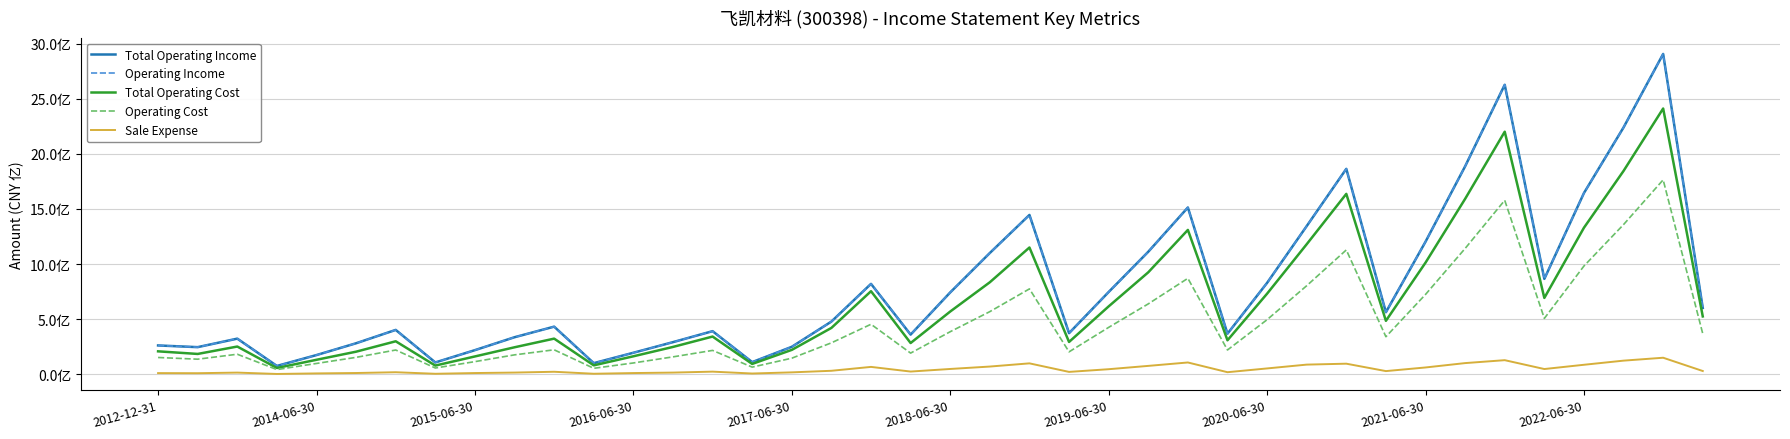

Rank the categories by Total Operating Income value from highest to lowest.

38, 34, 37, 33, 30, 36, 26, 22, 29, 32, 25, 21, 35, 28, 18, 24, 20, 39, 31, 17, 10, 2019-06-30, 14, 23, 27, 19, 2022-06-30, 2015-06-30, 13, 2018-06-30, 2012-12-31, 16, 2014-06-30, 2021-06-30, 12, 2017-06-30, 15, 2020-06-30, 11, 2016-06-30